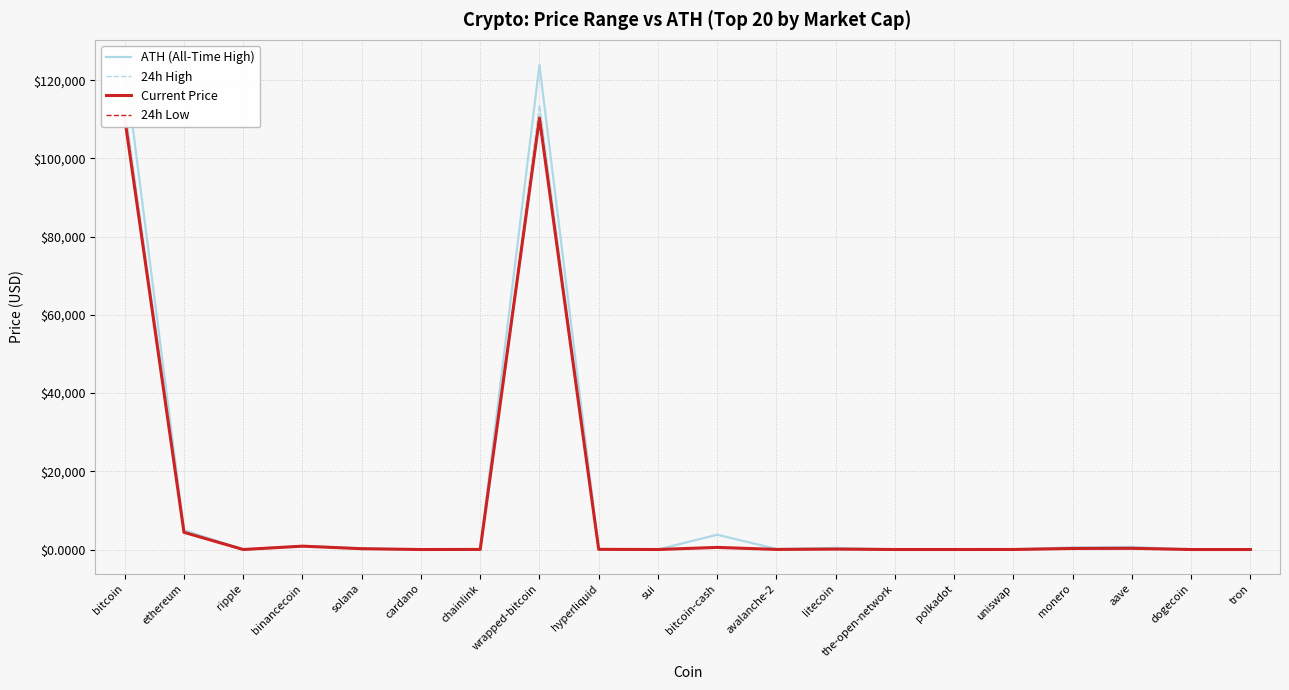

What is the average value of the 24h High series?

11703.5